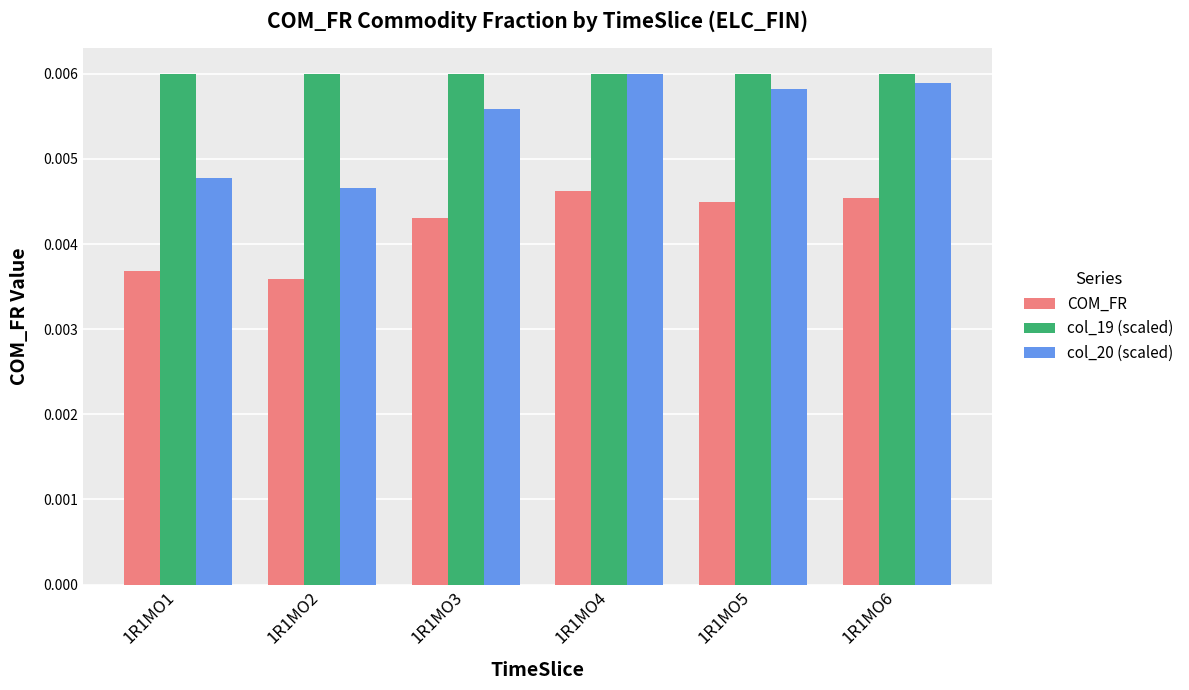

List the series in order of their overall mean, highest first.

col_19 (scaled), col_20 (scaled), COM_FR